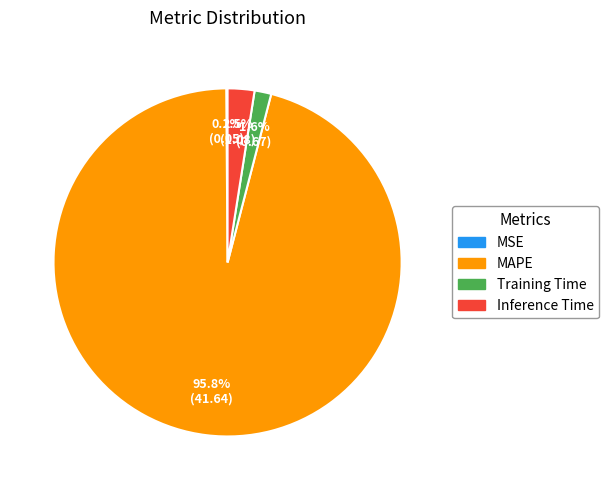

What is the largest slice in the pie chart?

MAPE